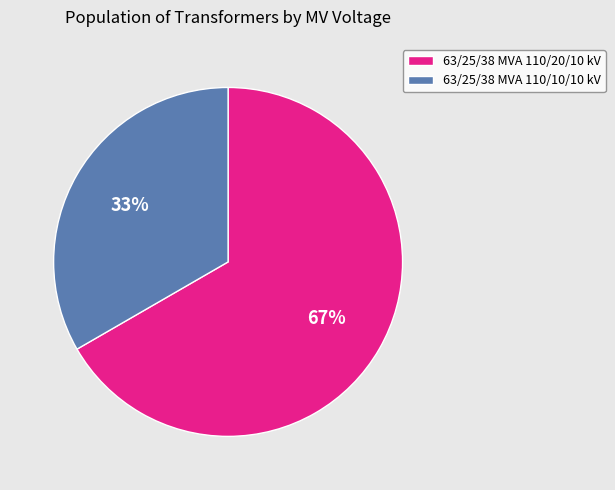

Which has a higher value, 63/25/38 MVA 110/10/10 kV or 63/25/38 MVA 110/20/10 kV?

63/25/38 MVA 110/20/10 kV